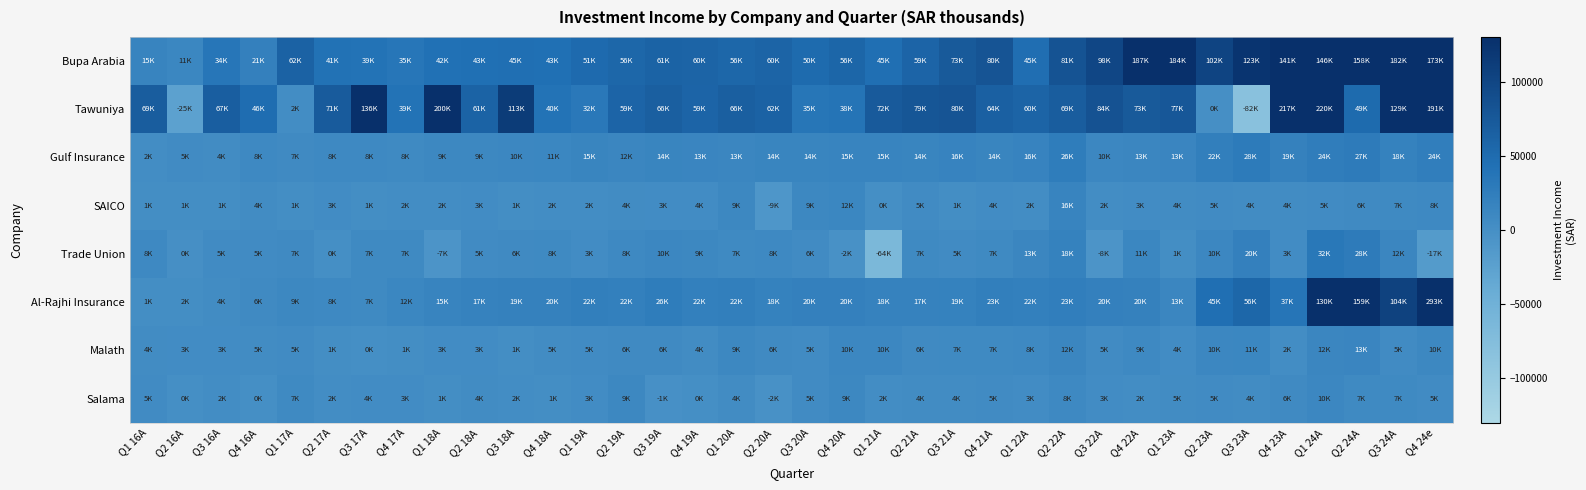

Count the number of data series in this chart.

8